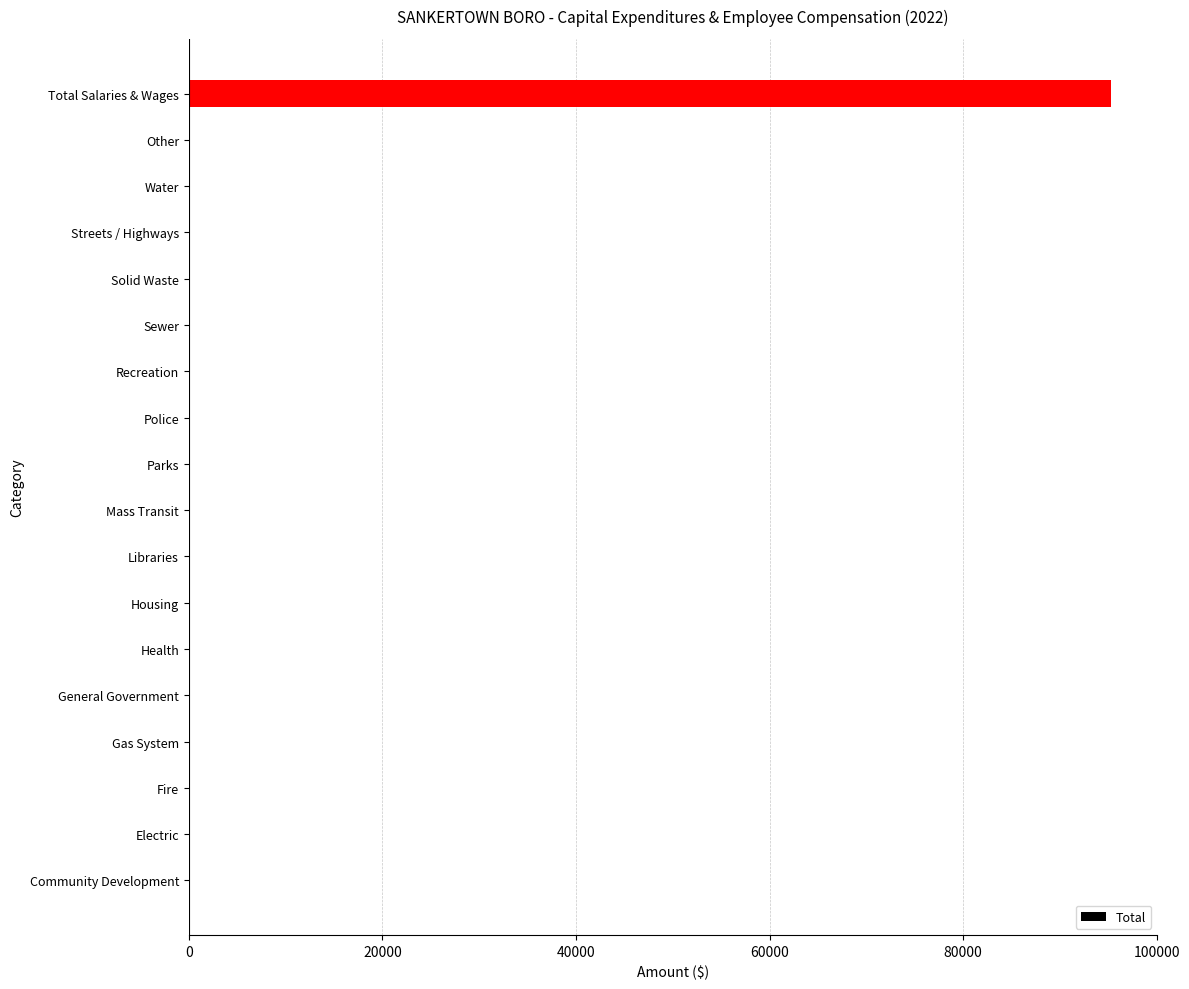

The chart shows a value of 0 at Other. True or false?

True